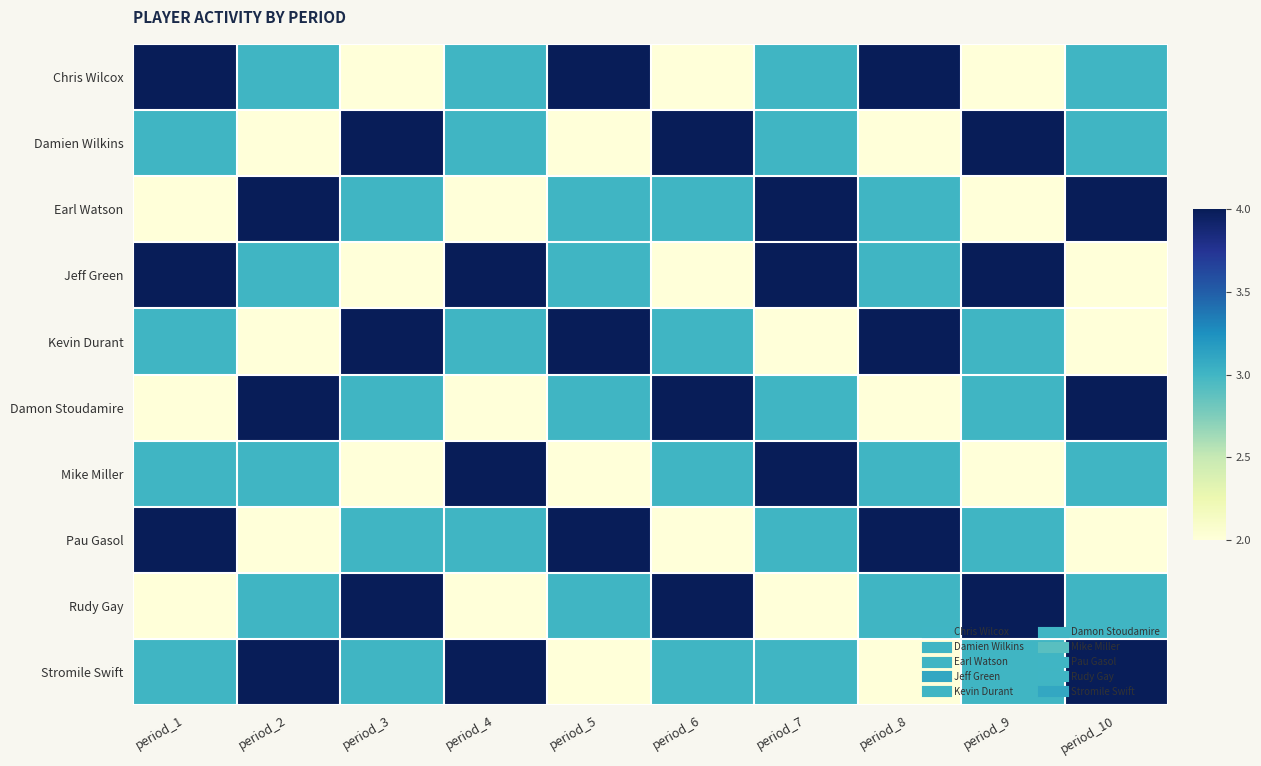

Between period_2 and period_5, which series saw the biggest shift?

Kevin Durant